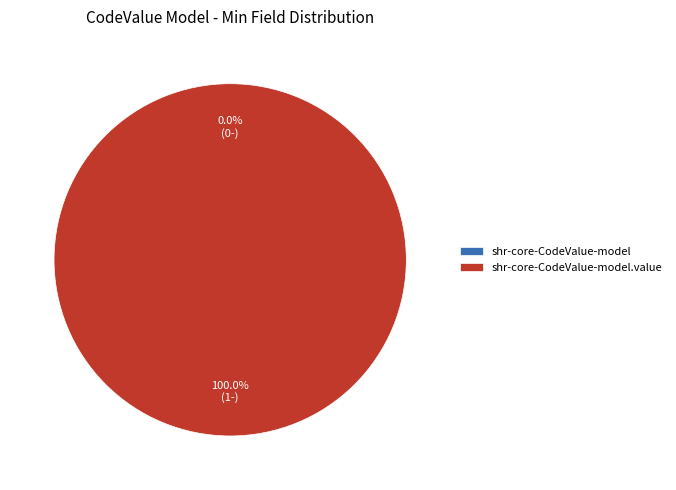

True or false: shr-core-CodeValue-model accounts for 1% of the total.

False